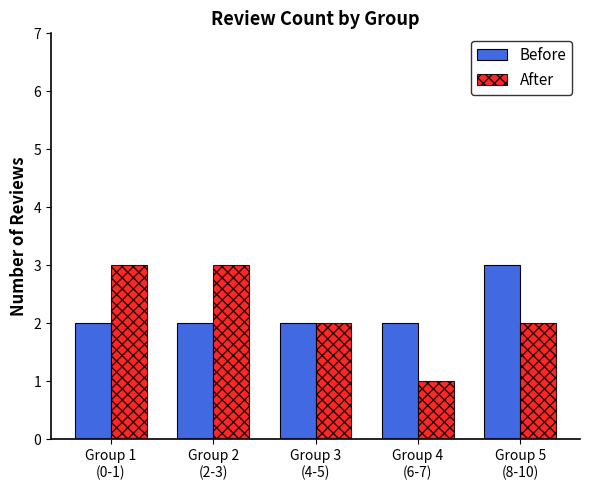

What is the maximum value shown in the chart?

3